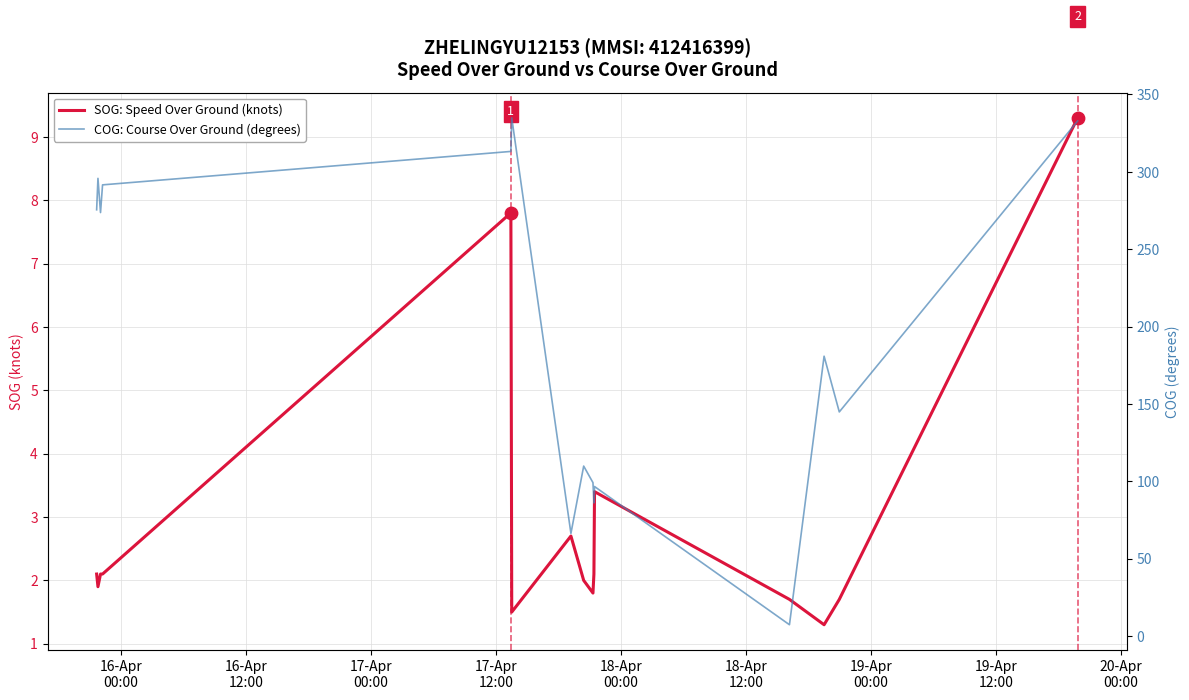

Which series has the largest total across all categories?

COG: Course Over Ground (degrees)